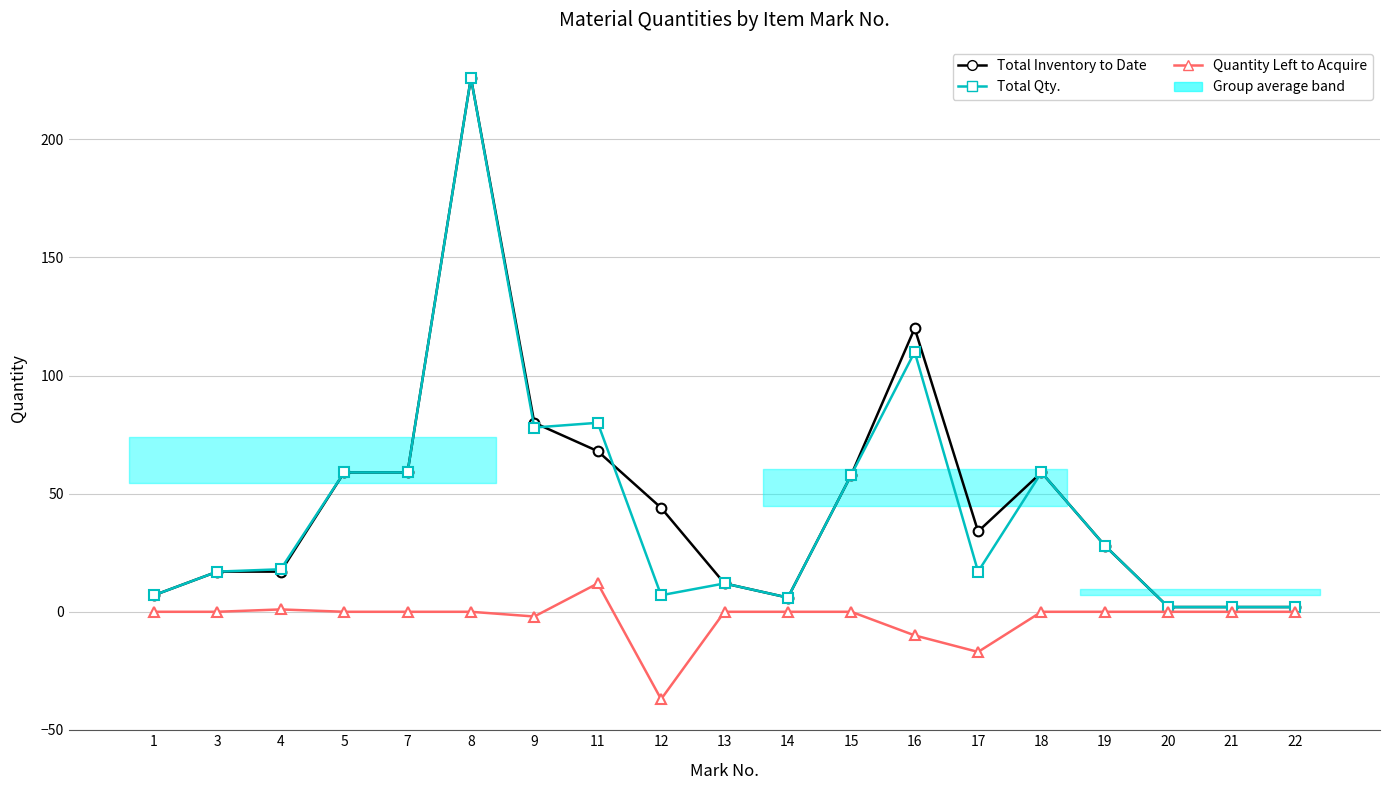

What are all the series names shown in the legend?

Total Inventory to Date, Total Qty., Quantity Left to Acquire